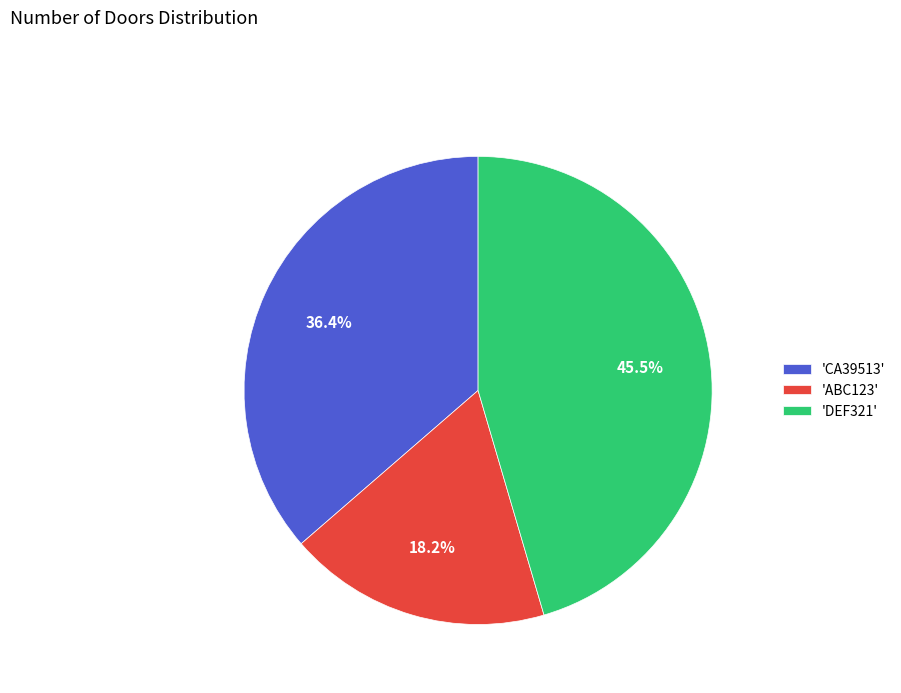

Which has a higher value, 'DEF321' or 'CA39513'?

'DEF321'